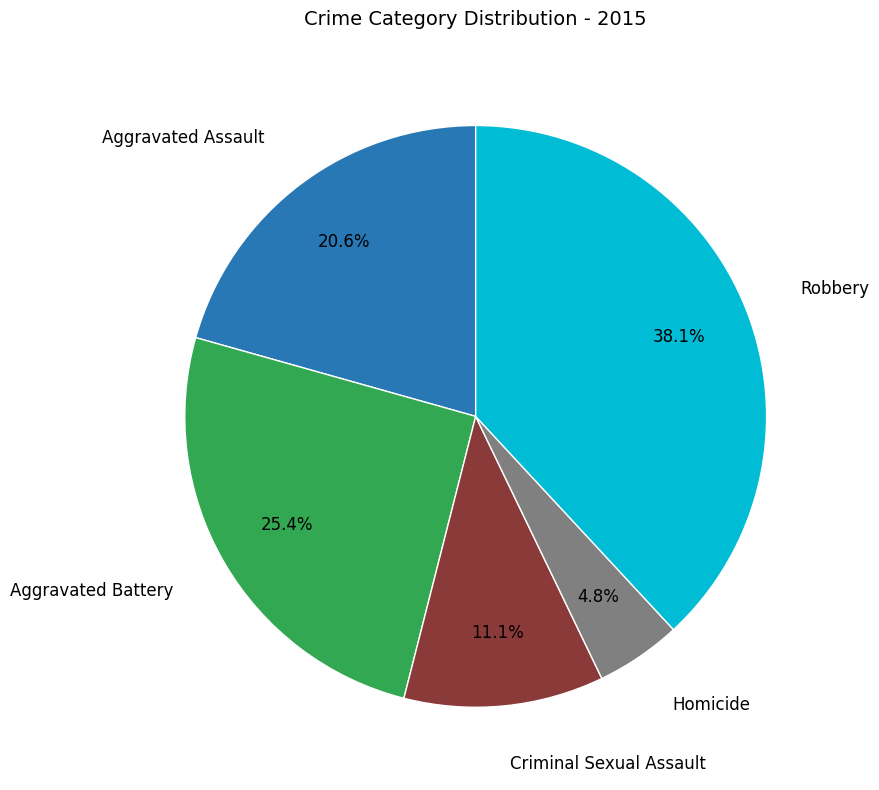

Is there a majority slice in this chart?

No